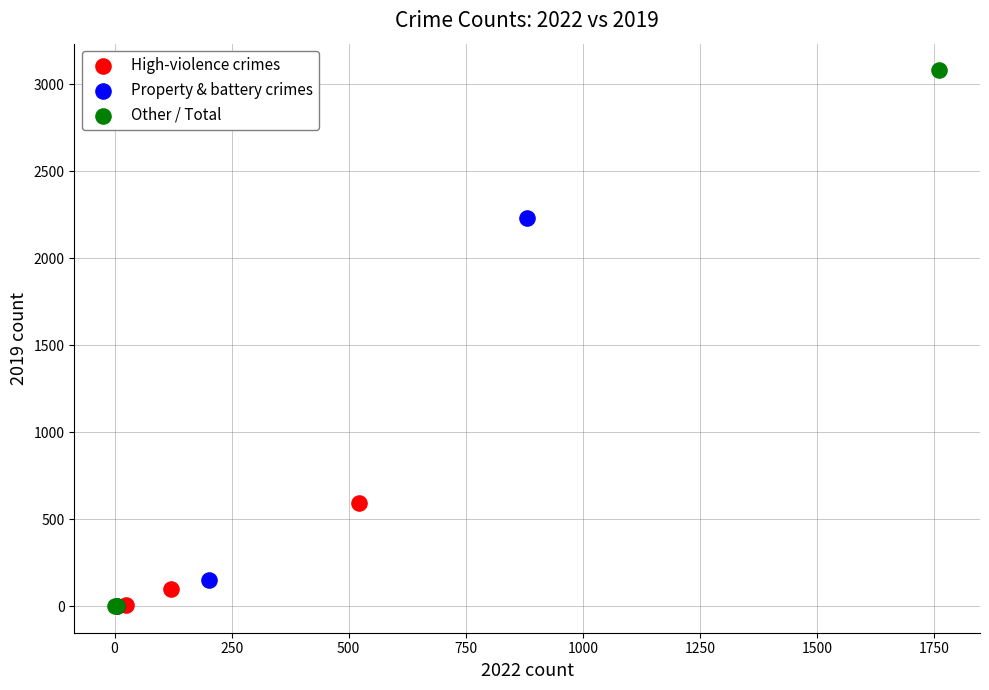

Which series reaches the maximum Y coordinate?

Other / Total